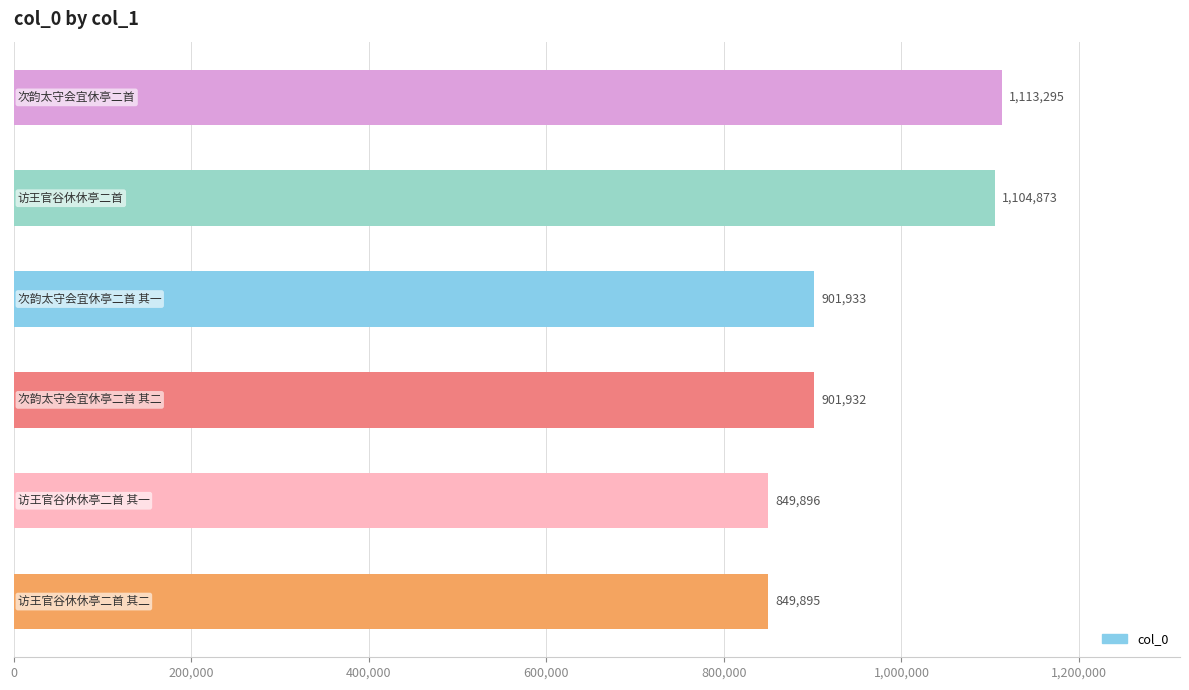

How many bars are there in total?

6